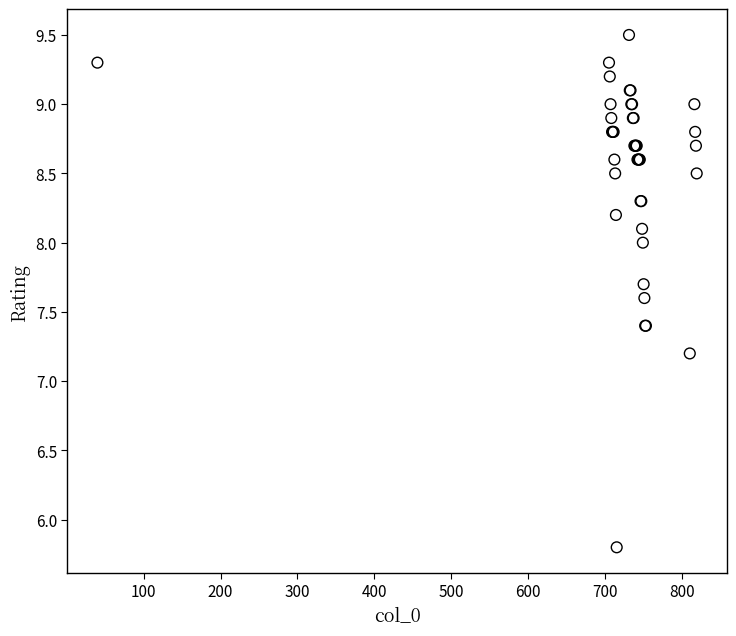

What Y value in the scatter plot is closest to 7?

7.2